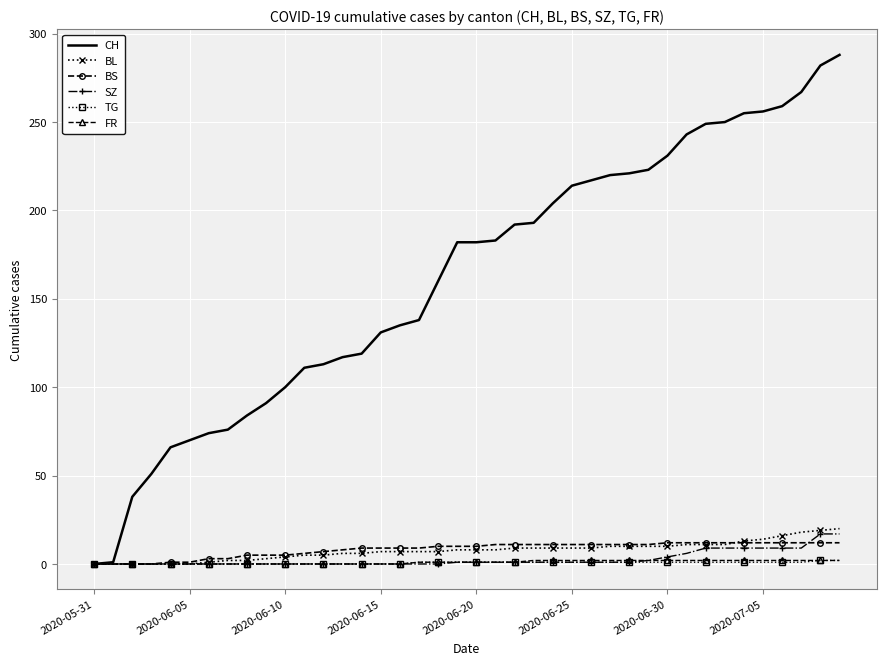

Which series has the widest spread of values?

CH